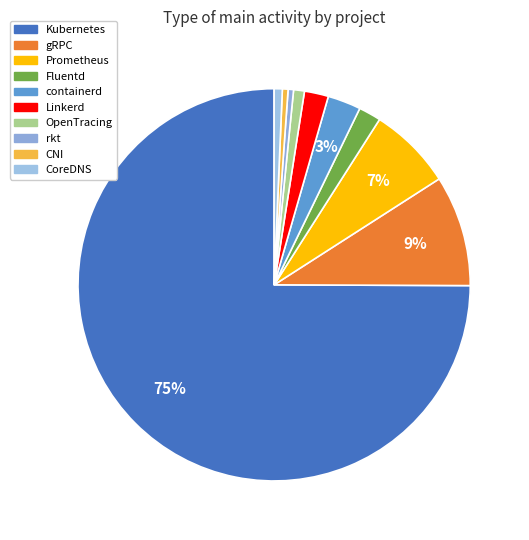

To the nearest percent, what is the difference between the largest and smallest slice percentages?

74%